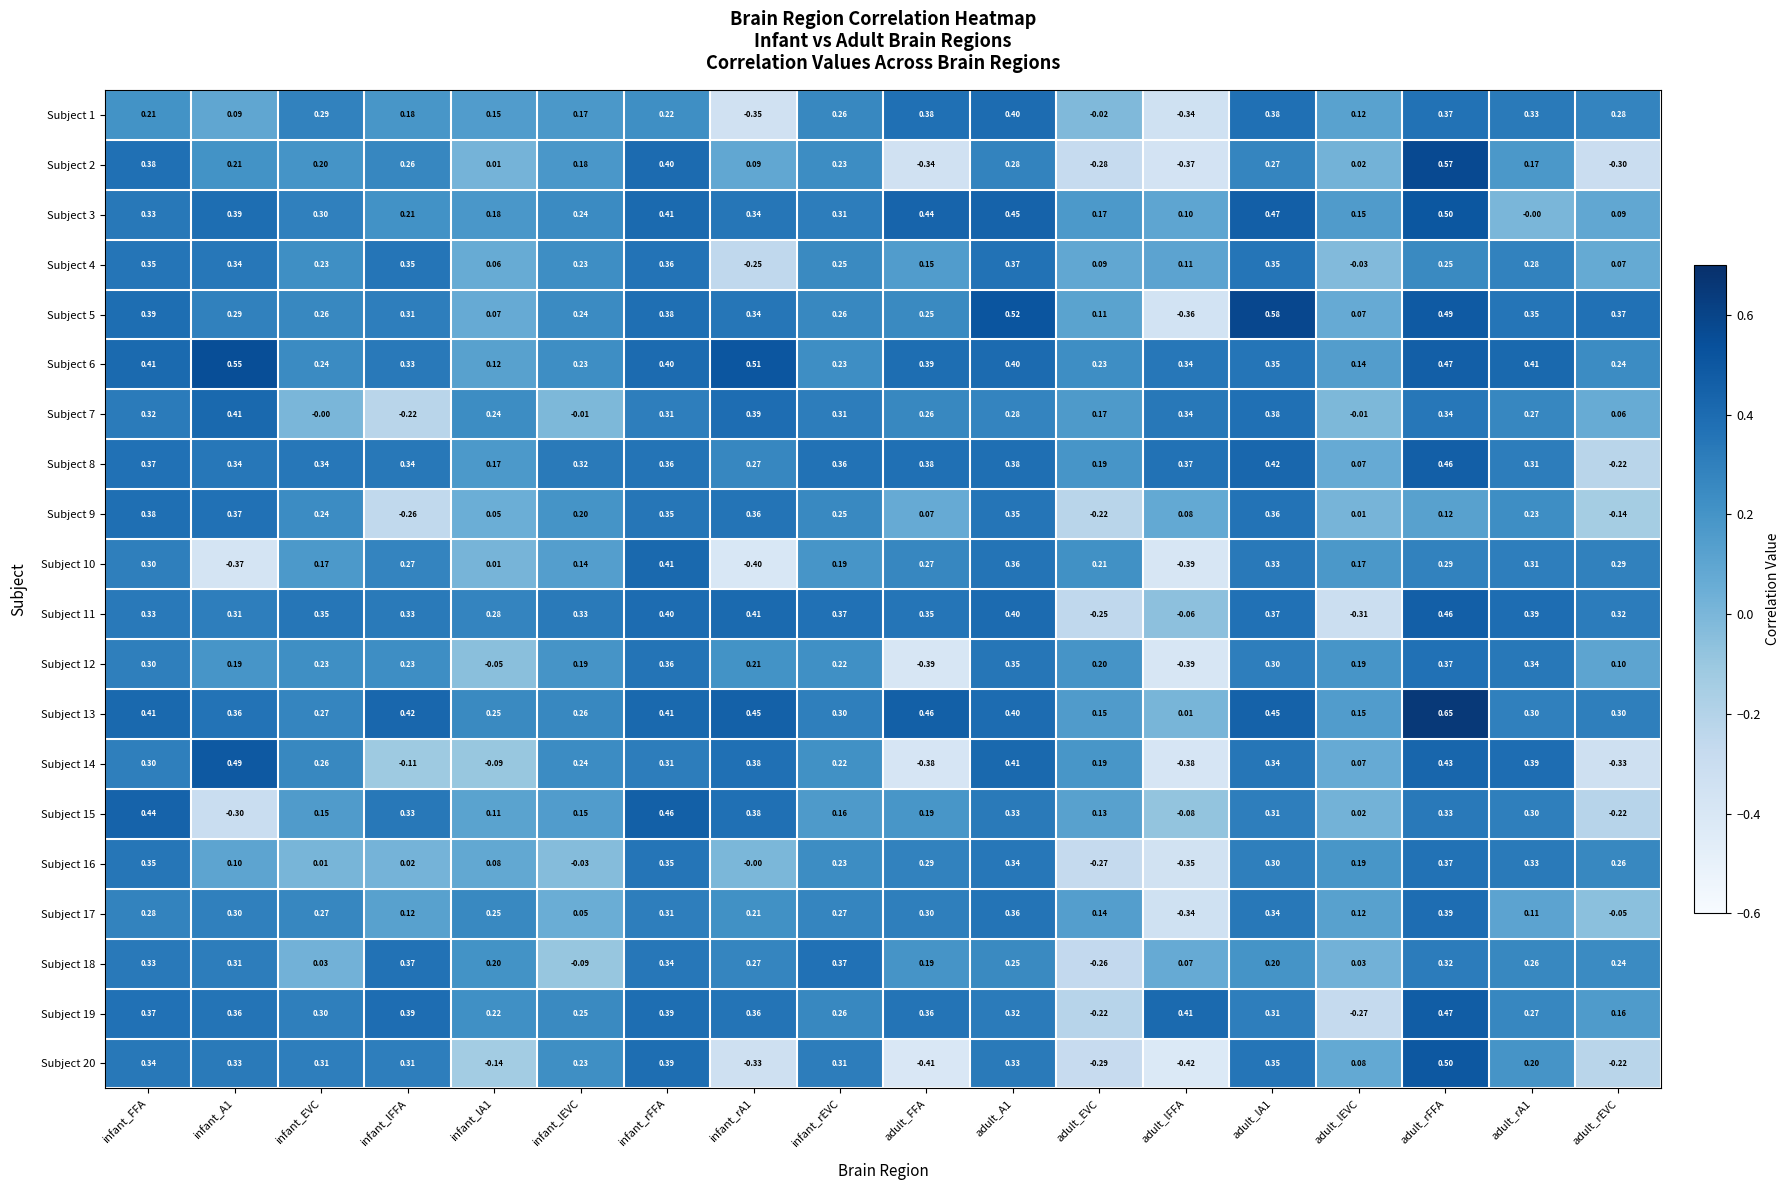

Which label corresponds to the smallest value in the chart?

adult_lFFA